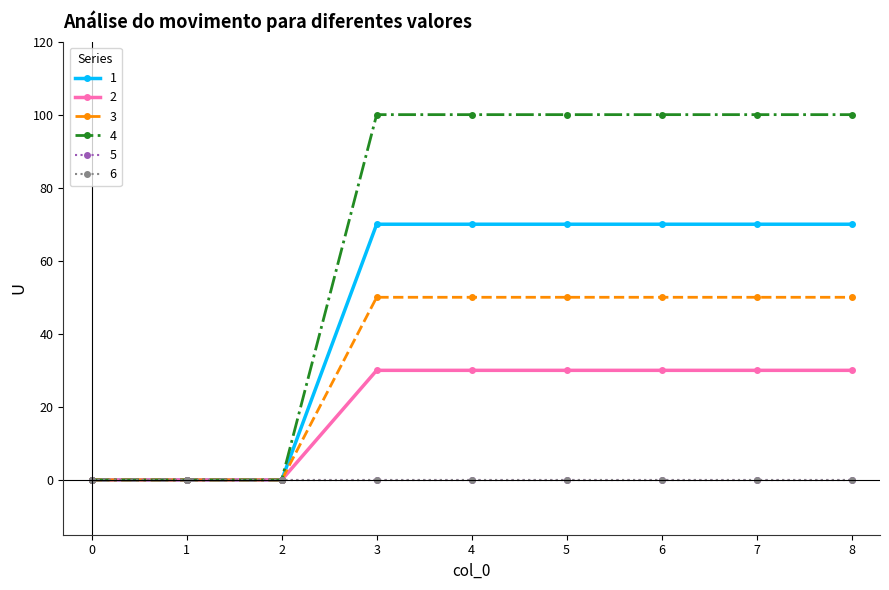

Which has a higher value, 1 or 8?

8